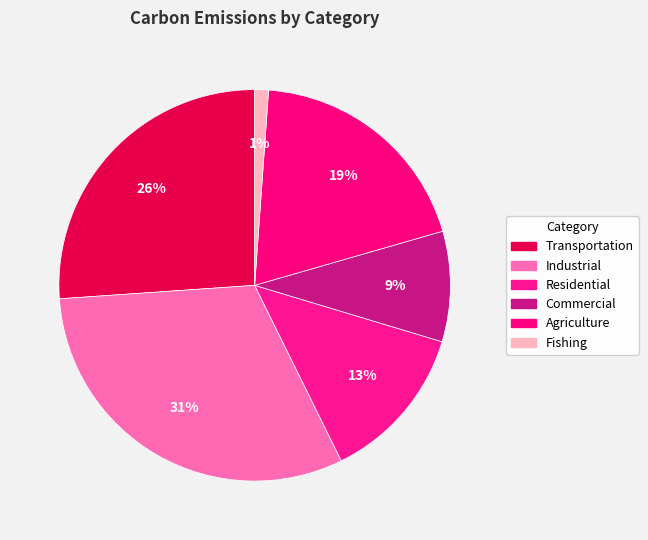

How many slices are in this pie chart?

6